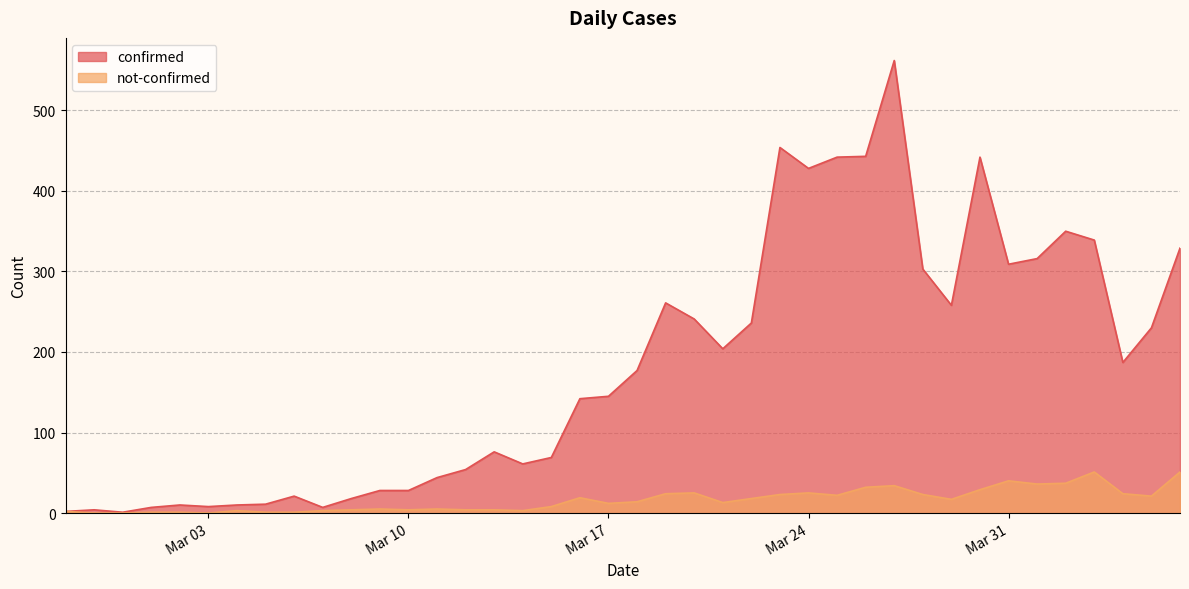

Rank the series by their maximum value, from lowest to highest.

not-confirmed, confirmed